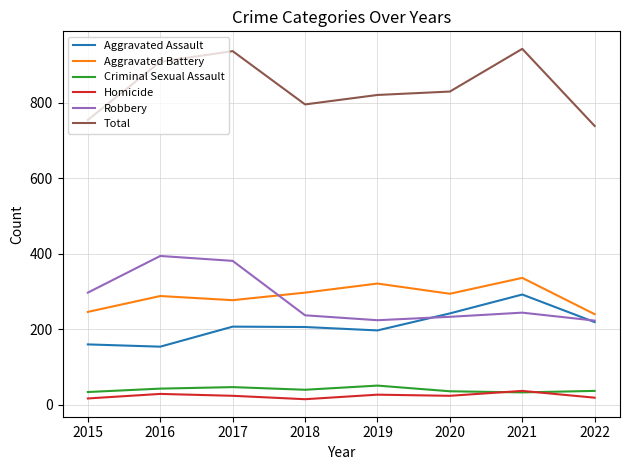

What is the sum of all Aggravated Battery values?

2299